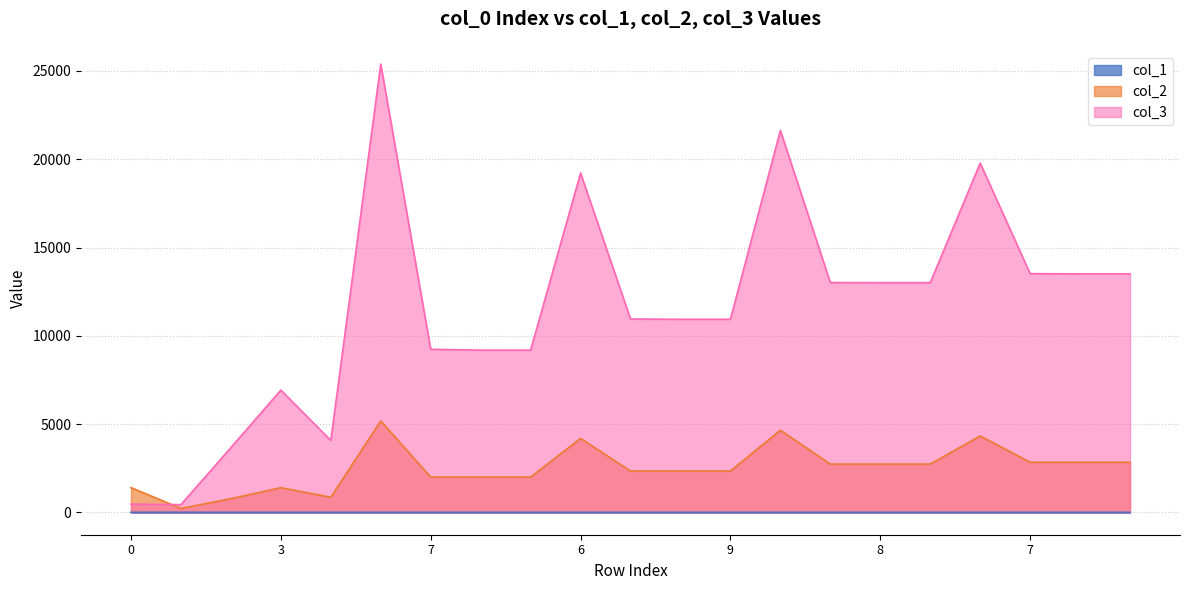

True or false: col_2 has more than 2 points higher than both neighbors.

True